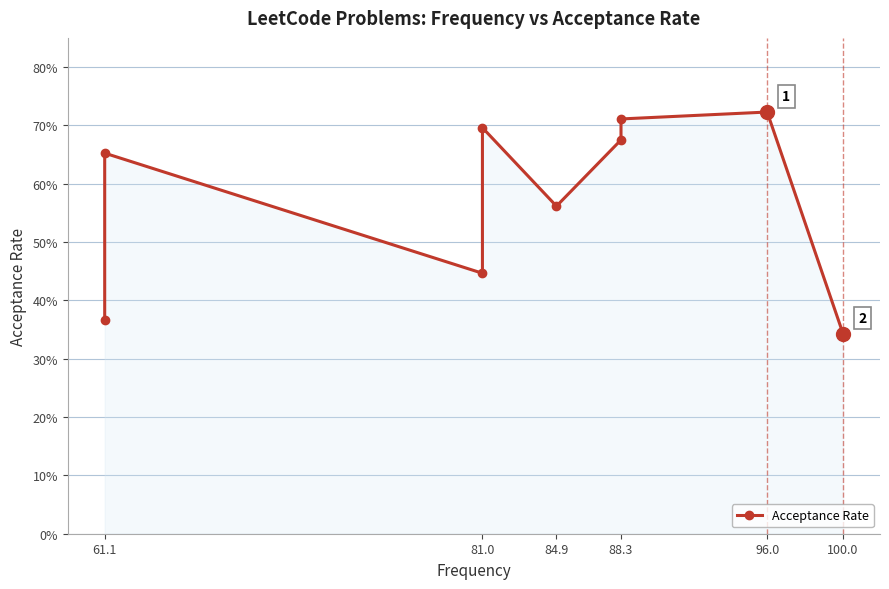

The value at 100.0 is 0.1. True or false?

False